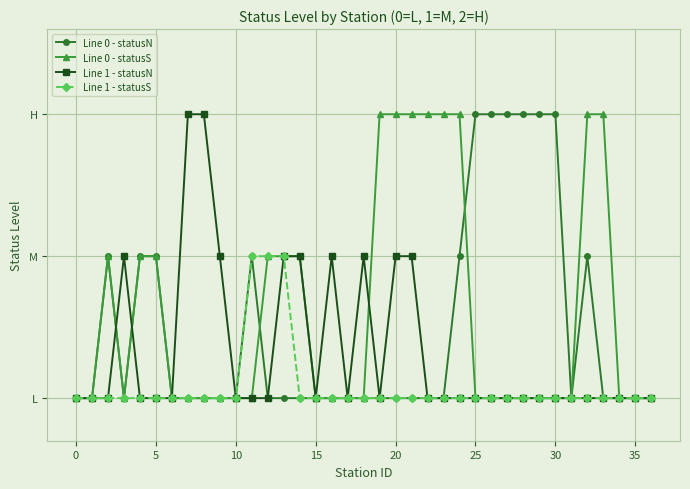

How many Line 0 - statusS values are between 0 and 1?

29